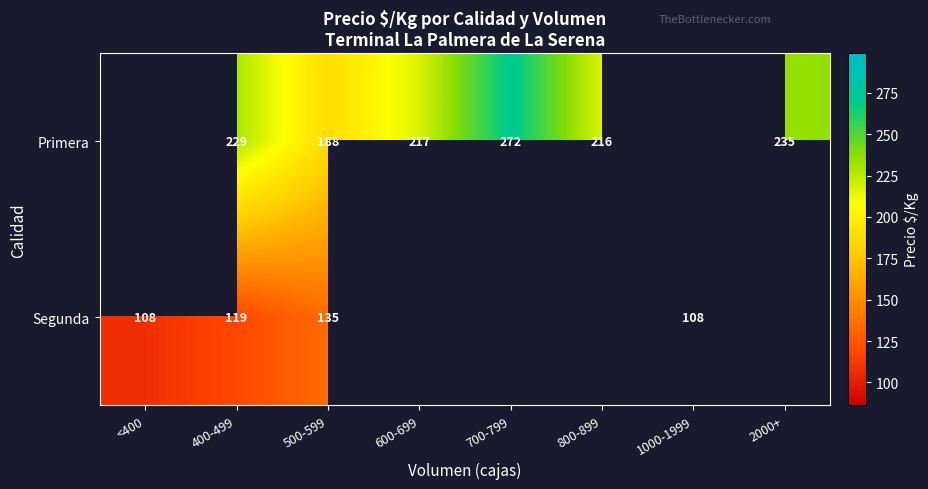

Between 400-499 and 500-599, which series saw the biggest shift?

Primera